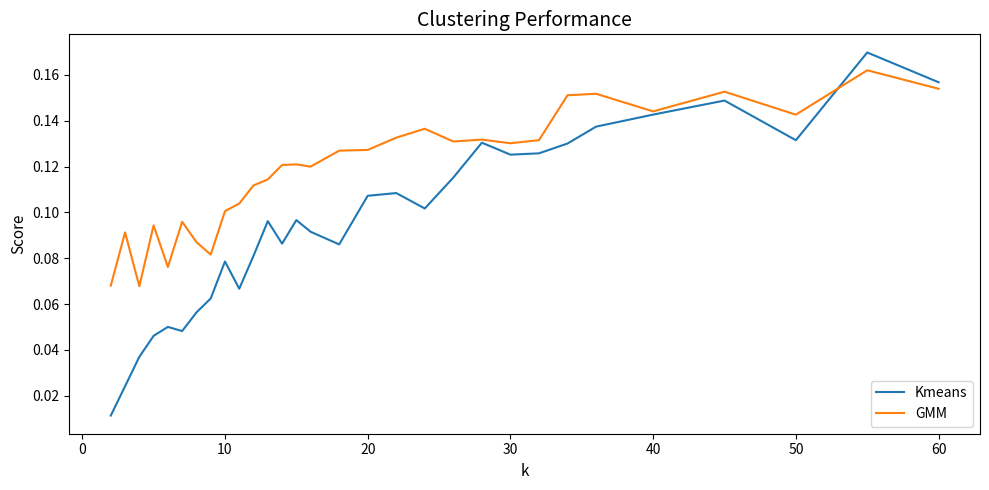

Which series has the largest total across all categories?

GMM